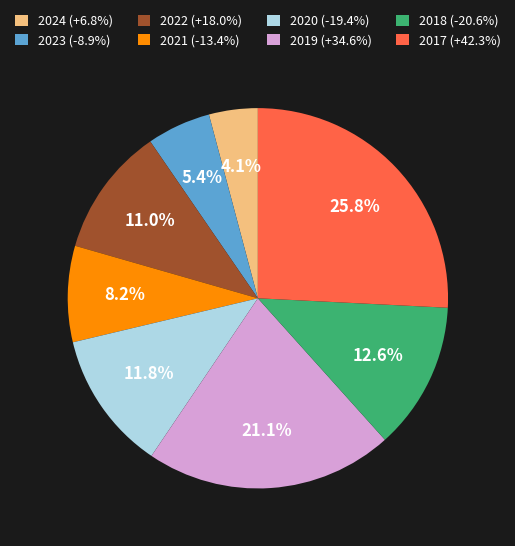

Does 2021 (-13.4%) represent more than half of the total?

No